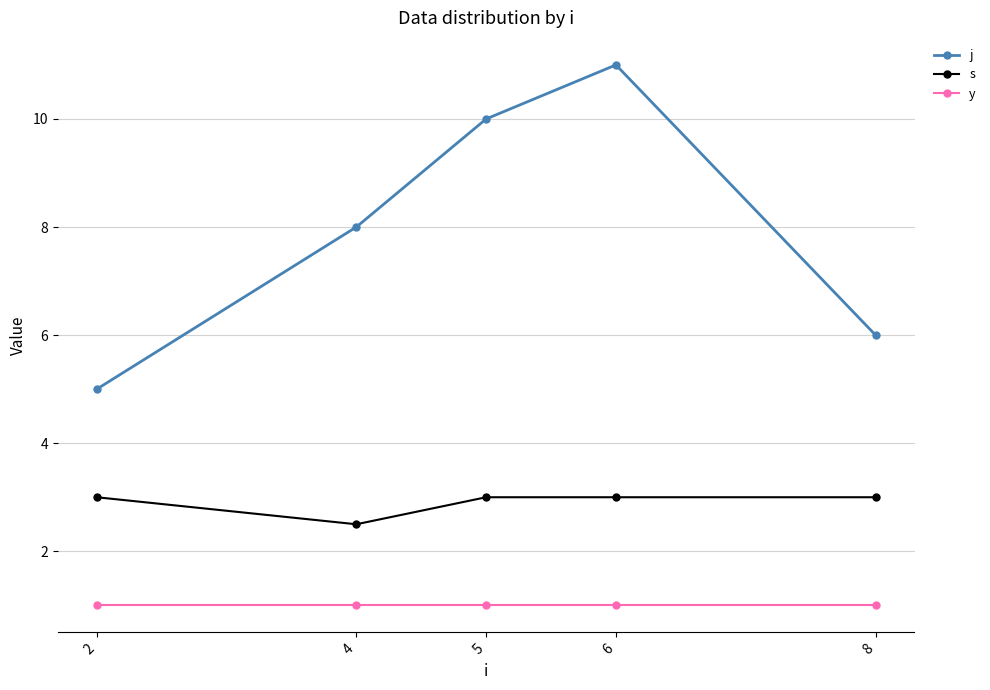

What is the maximum value shown in the chart?

11.0